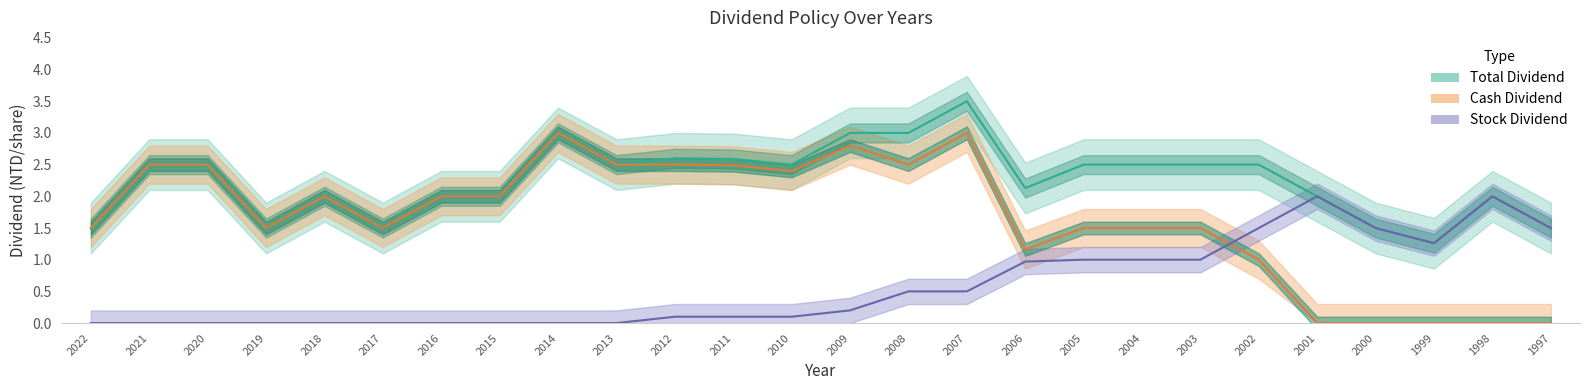

True or false: Total Dividend has more than 0 points higher than both neighbors.

True